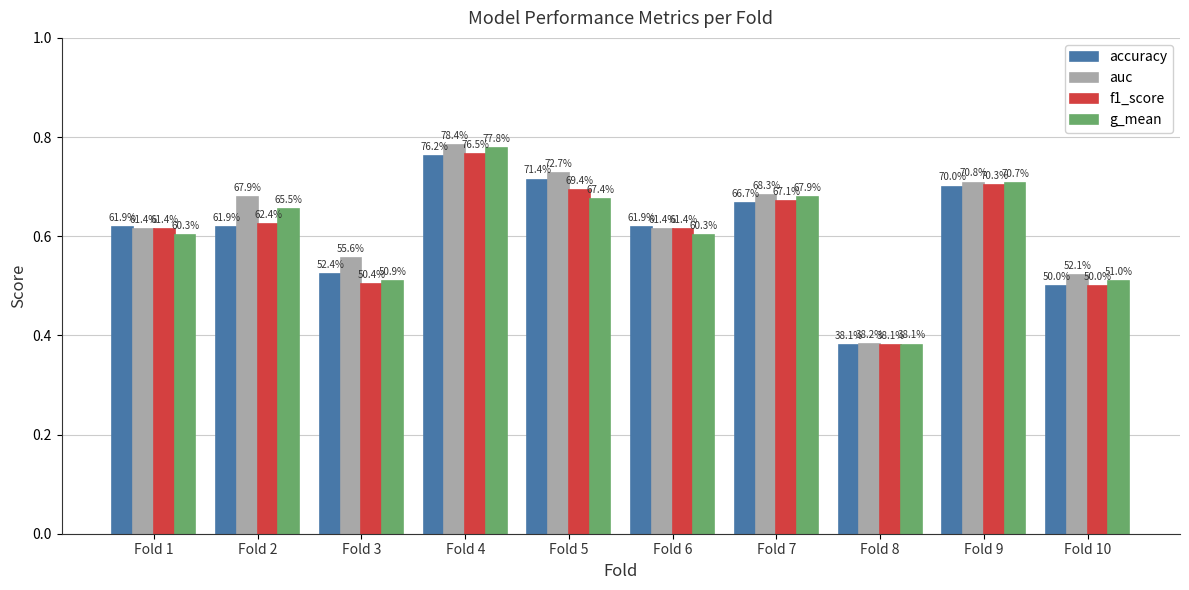

At how many categories does at least one series exceed 0?

10